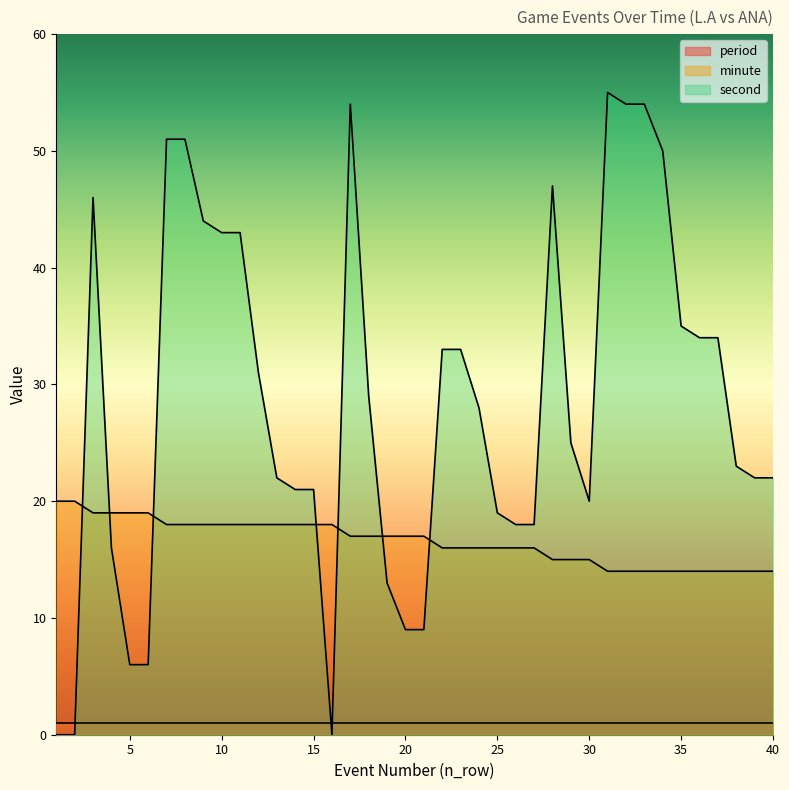

True or false: minute has more than 2 interior local peaks.

False